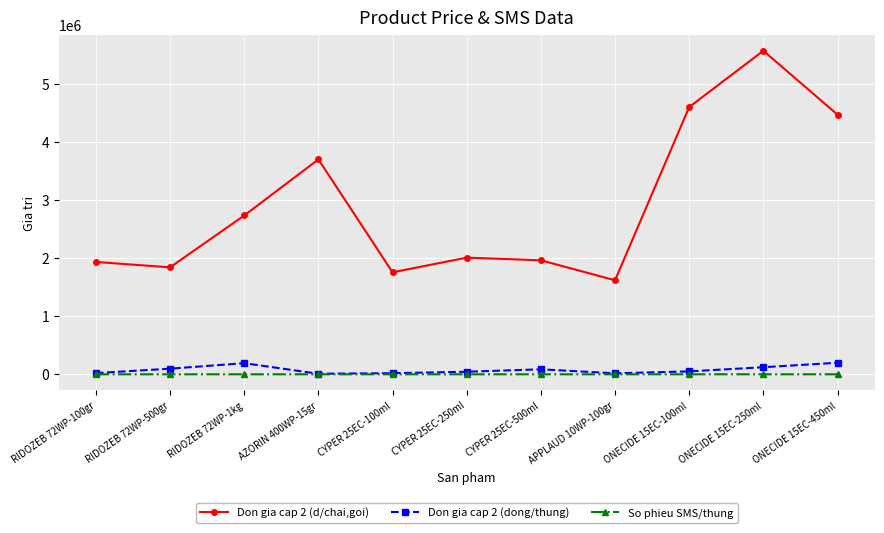

How many categories are shown in the chart?

11